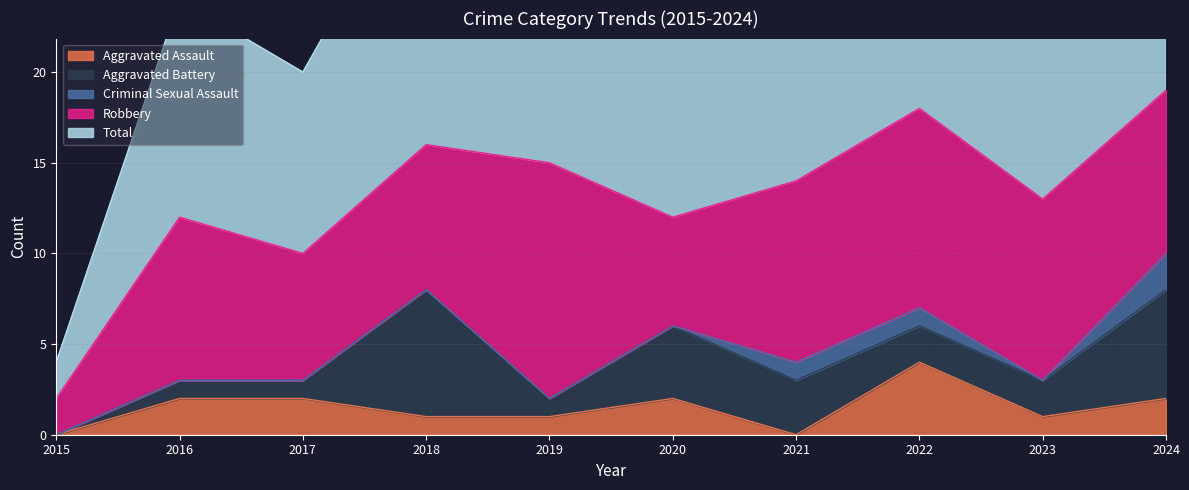

Which series has the widest spread of values?

Total